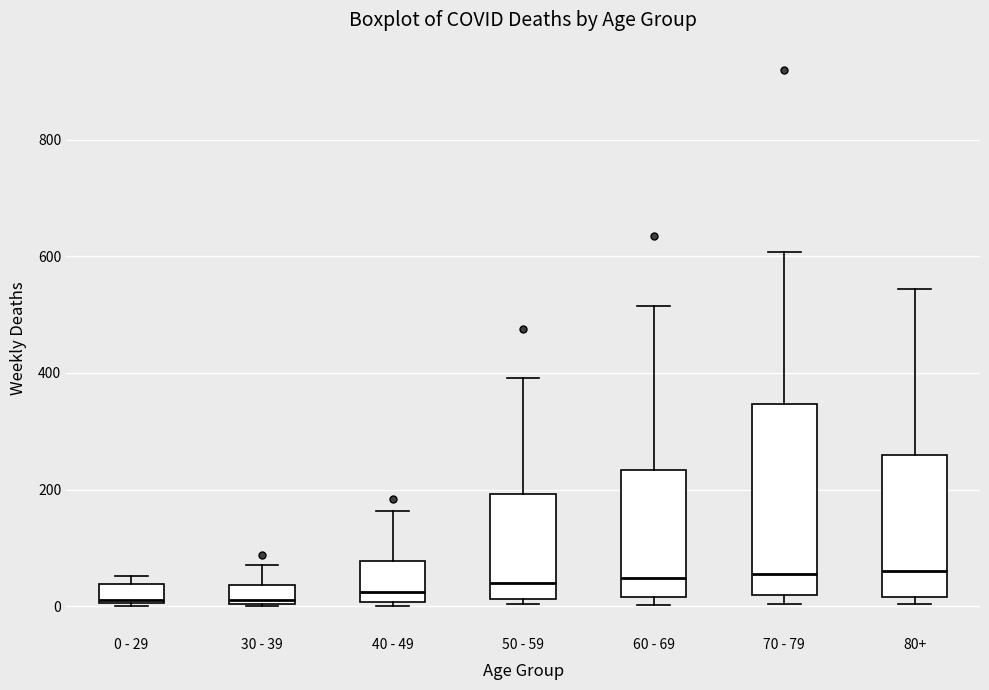

Reading left to right, read every box against the y-axis: the position of its median line, the range the box covers, and the ends of its whiskers. The values are not printed on the chart, so give them approximately, as read against the axis.

0 - 29: median 20, box 0 to 40, whiskers 0 to 60
30 - 39: median 20, box 0 to 40, whiskers 0 to 80
40 - 49: median 20, box 0 to 80, whiskers 0 (just below the box's lower edge) to 160
50 - 59: median 40, box 20 to 200, whiskers 0 to 400
60 - 69: median 40, box 20 to 240, whiskers 0 to 520
70 - 79: median 60, box 20 to 340, whiskers 0 to 600
80+: median 60, box 20 to 260, whiskers 0 to 540